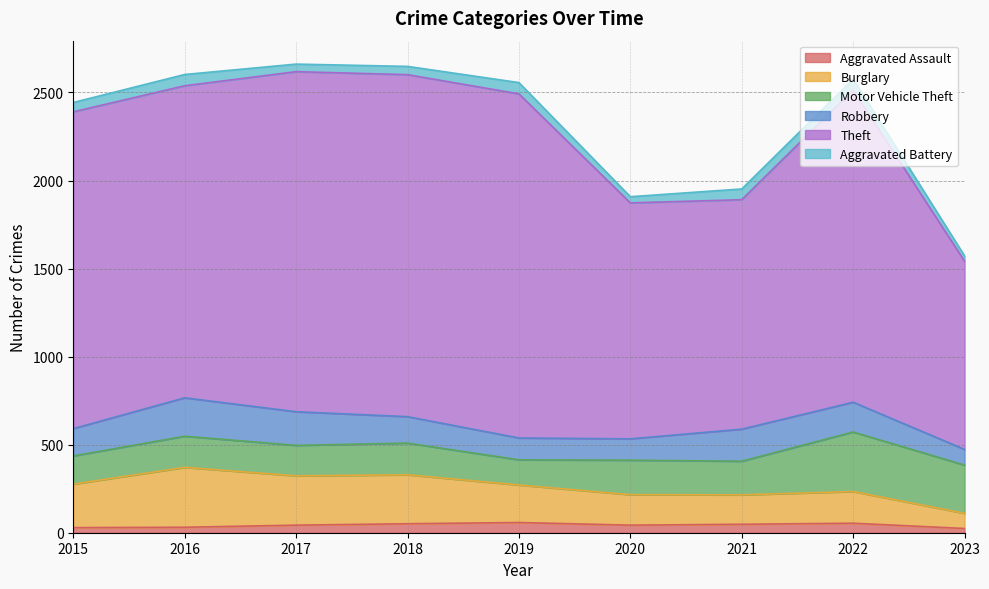

Rank the series by their maximum value, from lowest to highest.

Aggravated Assault, Aggravated Battery, Robbery, Motor Vehicle Theft, Burglary, Theft